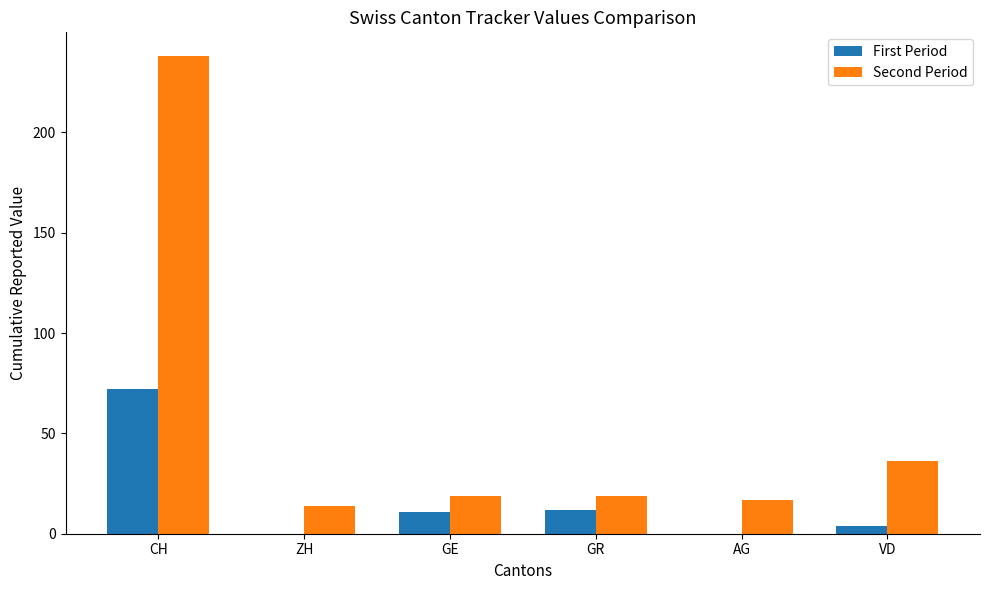

Which label corresponds to the largest value in the chart?

CH